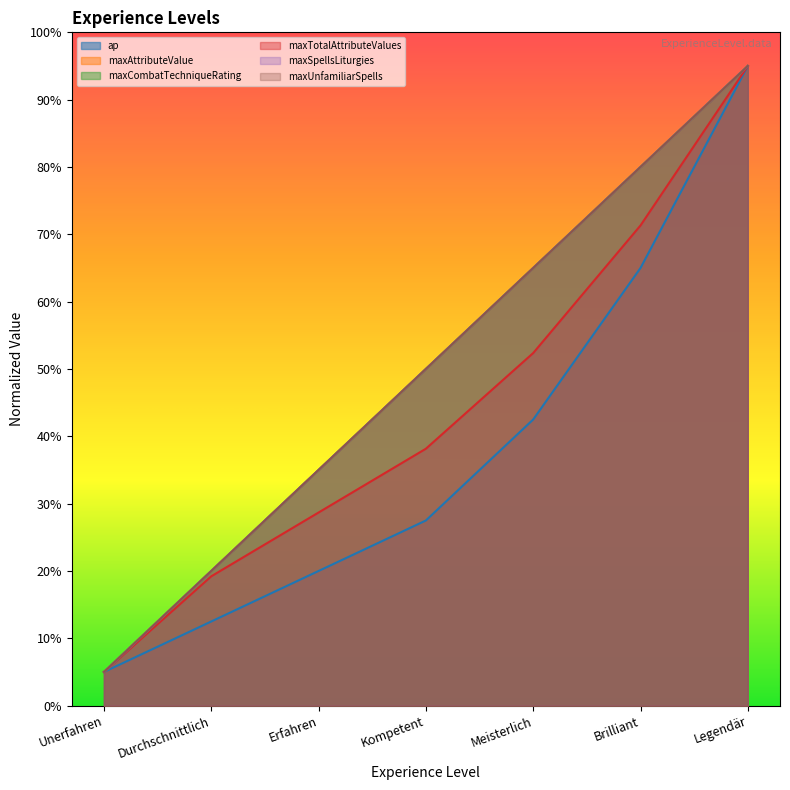

At which category is the sum across all series the highest?

Legendär